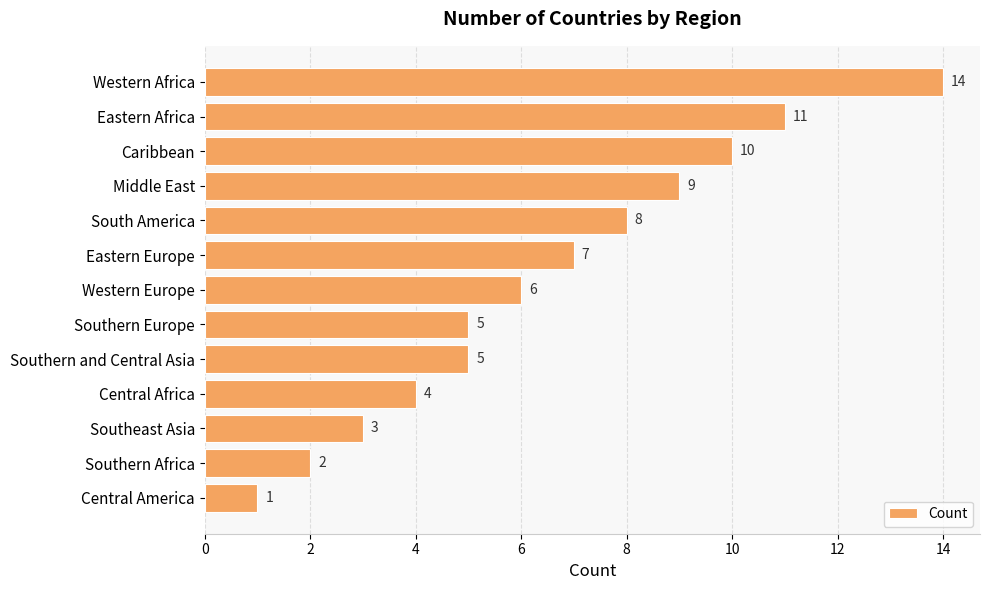

How many distinct data groups are displayed?

1